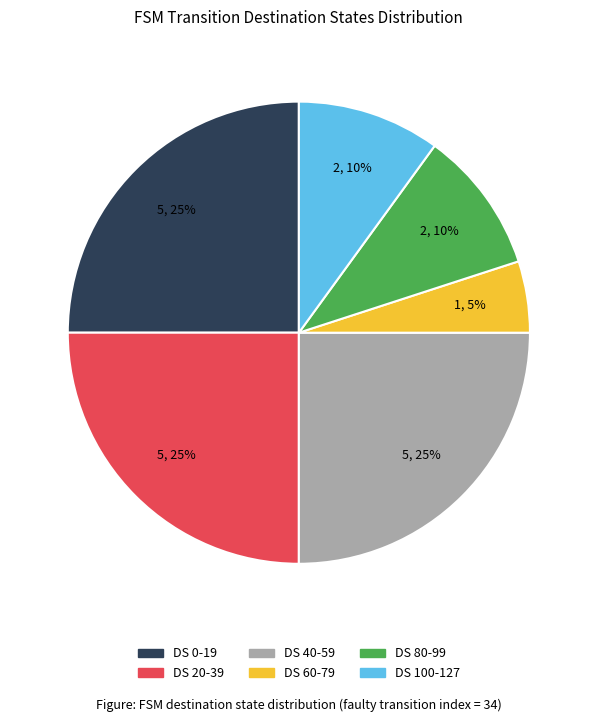

Is there a majority slice in this chart?

No